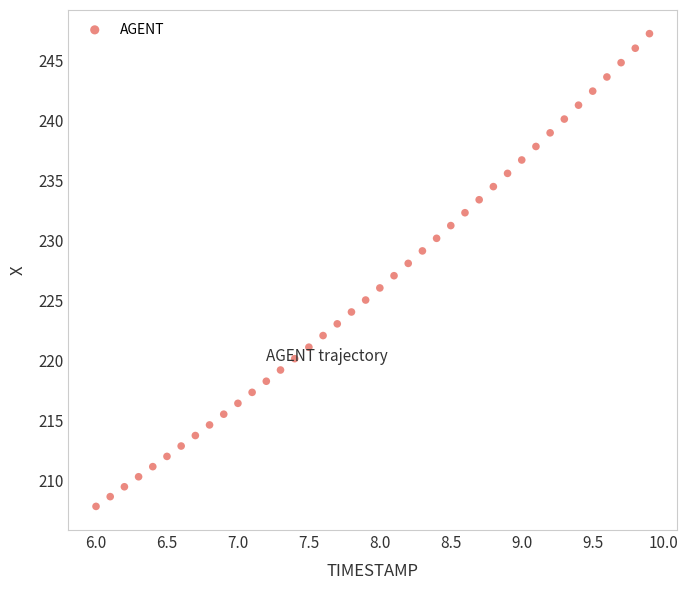

What is the range of X values (max minus min)?

3.9